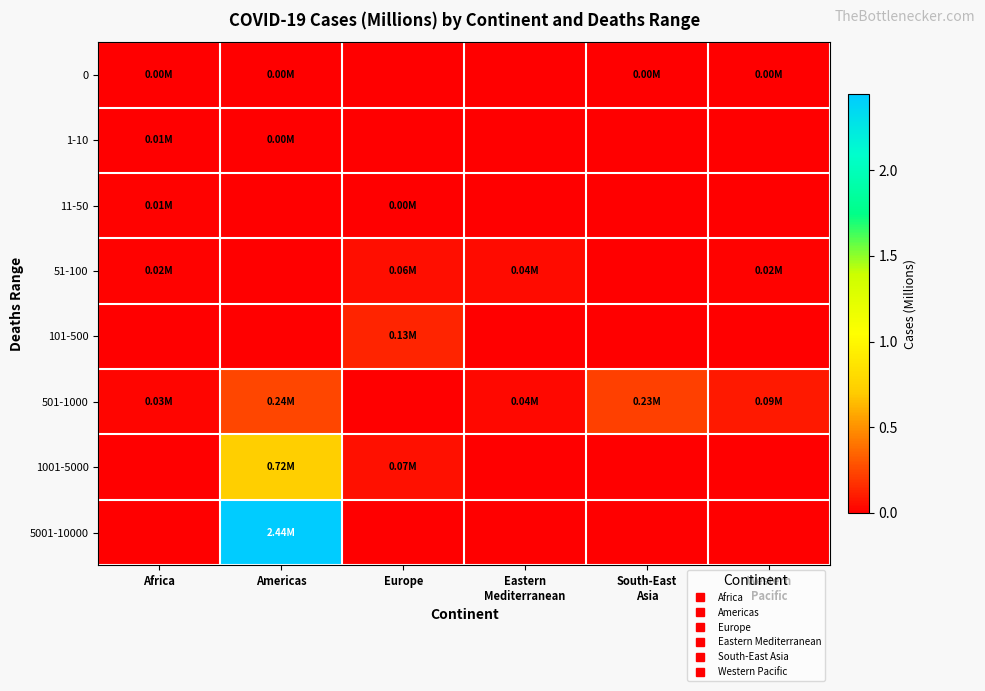

Between Americas and Western Pacific, which series saw the biggest shift?

5001-10000